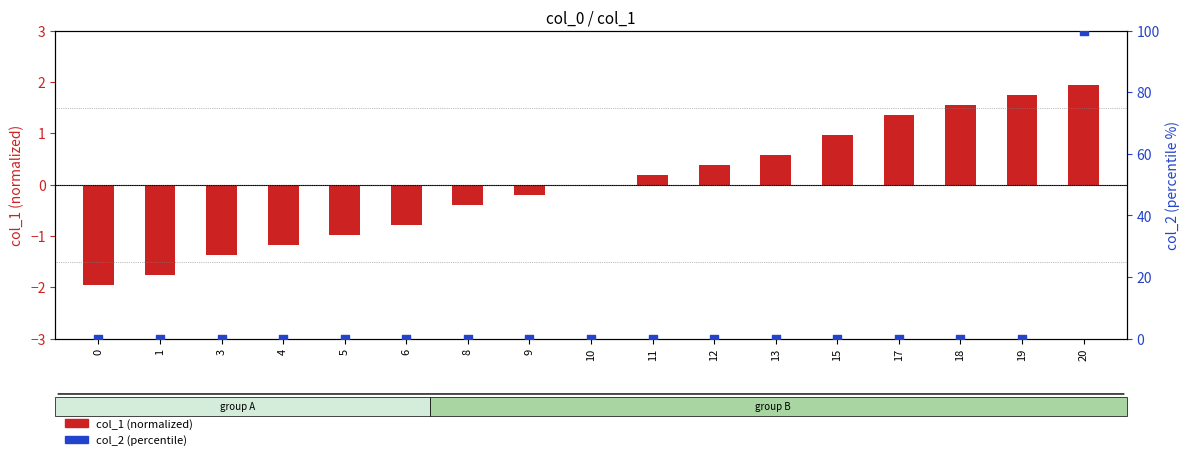

Which series has the largest total across all categories?

col_2 (percentile)